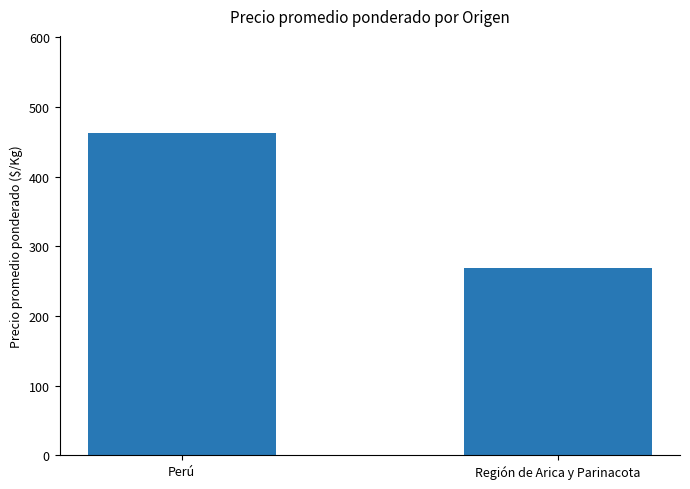

What is the greatest value displayed?

463.0